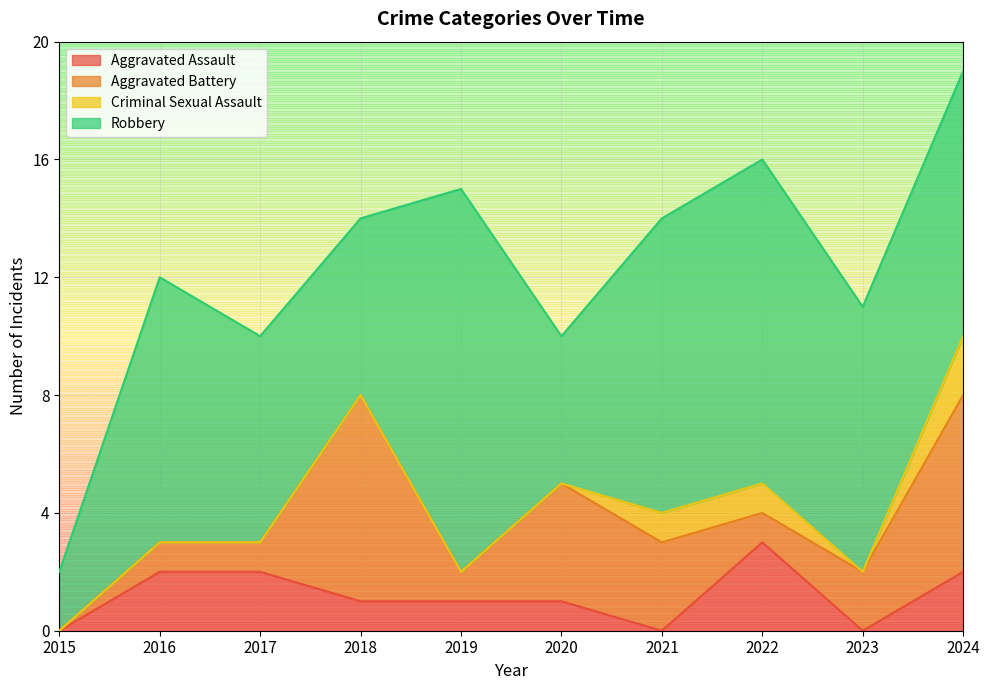

At which category does Aggravated Assault reach its first local valley?

2021